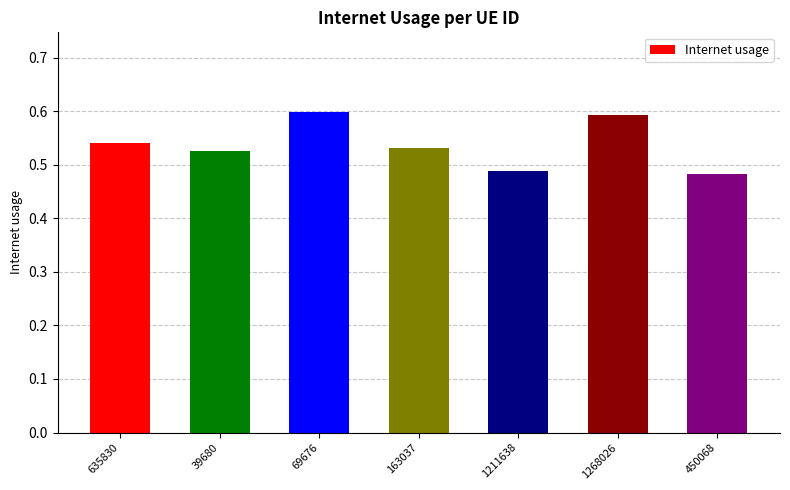

What position from the left is 1268026?

6